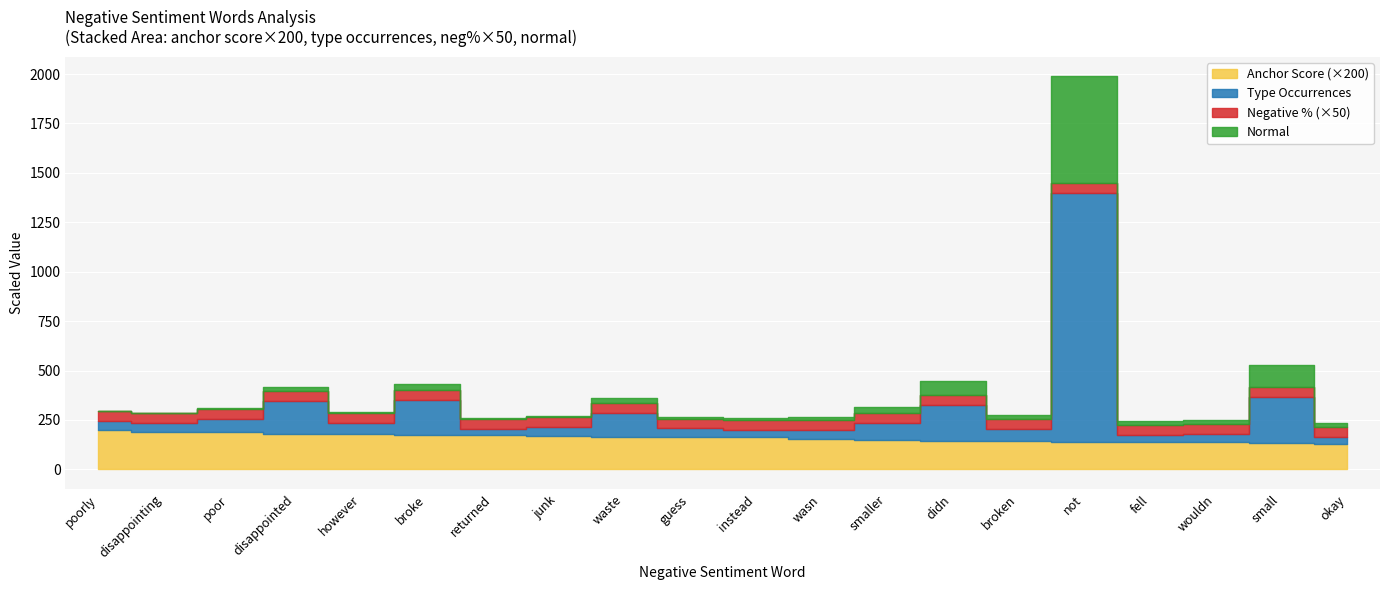

What position from the left is wasn?

12